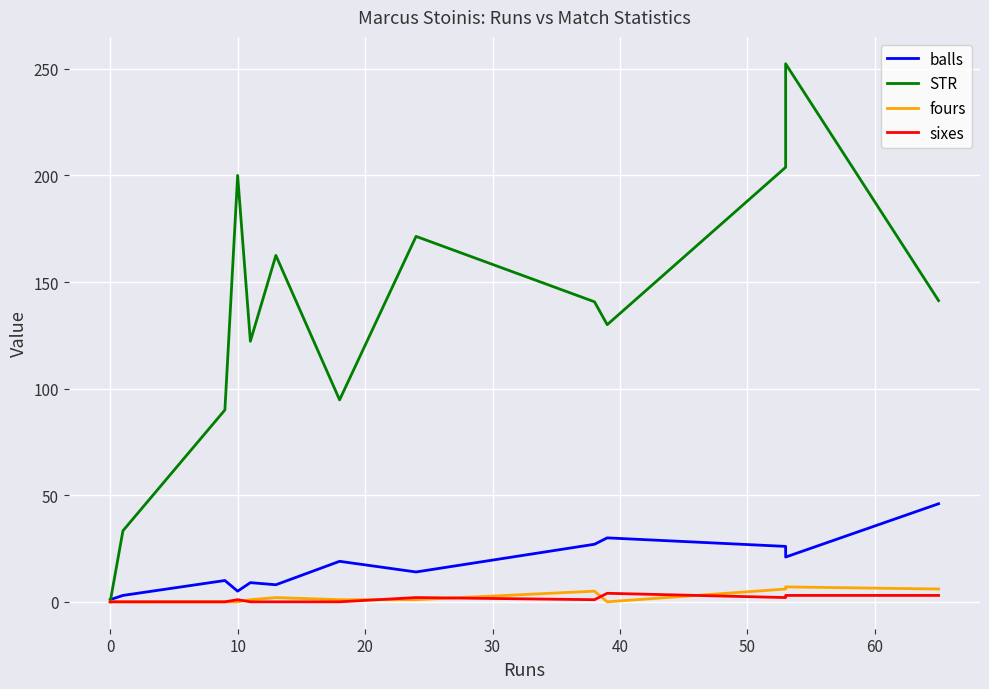

Is this an area chart (filled region under the line)?

No